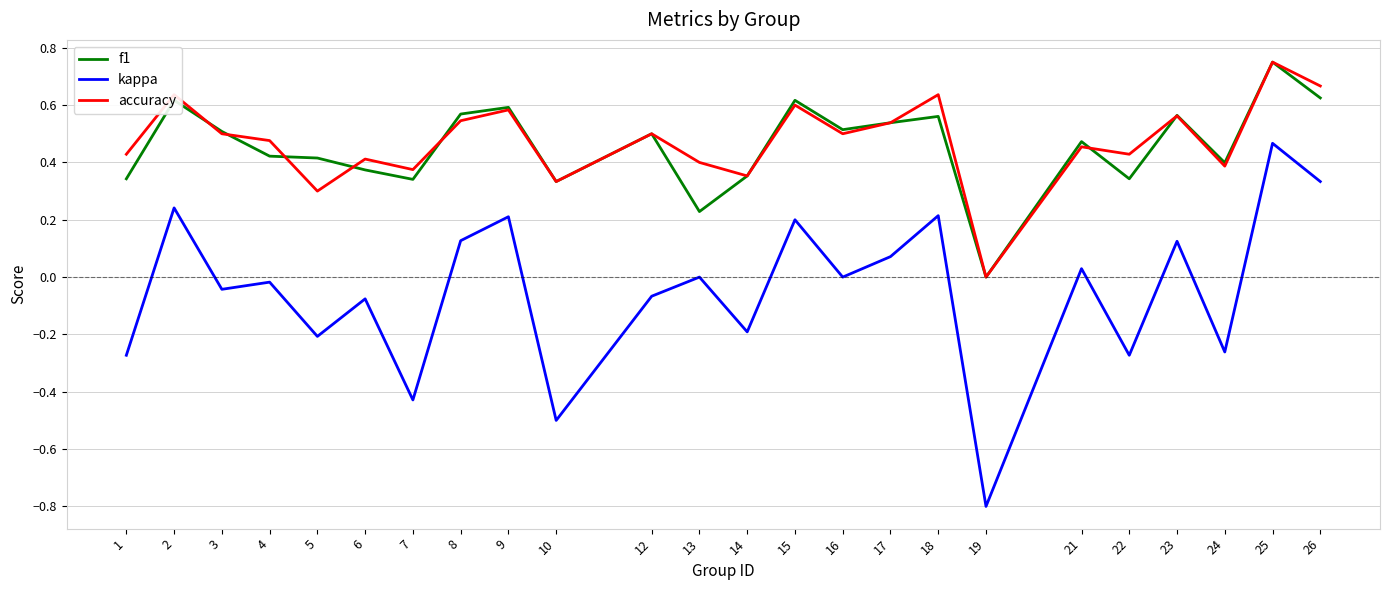

How many lines are shown in the chart?

3